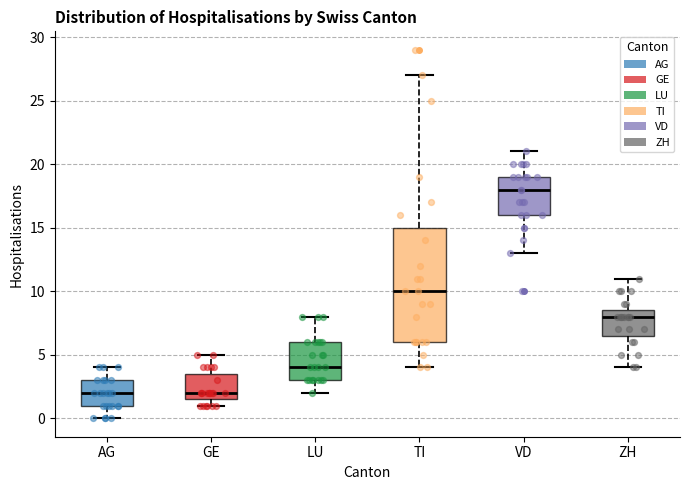

Where is the upper edge of the box for GE on the y-axis? The values are not printed on the chart, so give them approximately, as read against the axis.

3.5